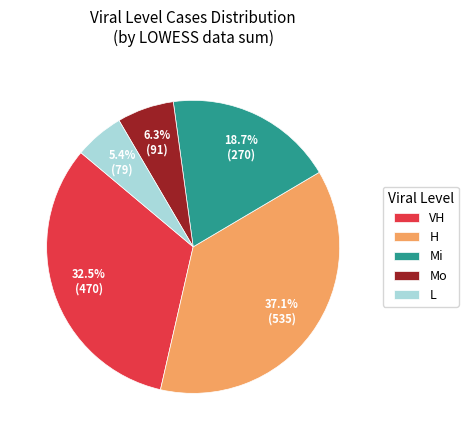

Rank the categories by value from lowest to highest.

L, Mo, Mi, VH, H